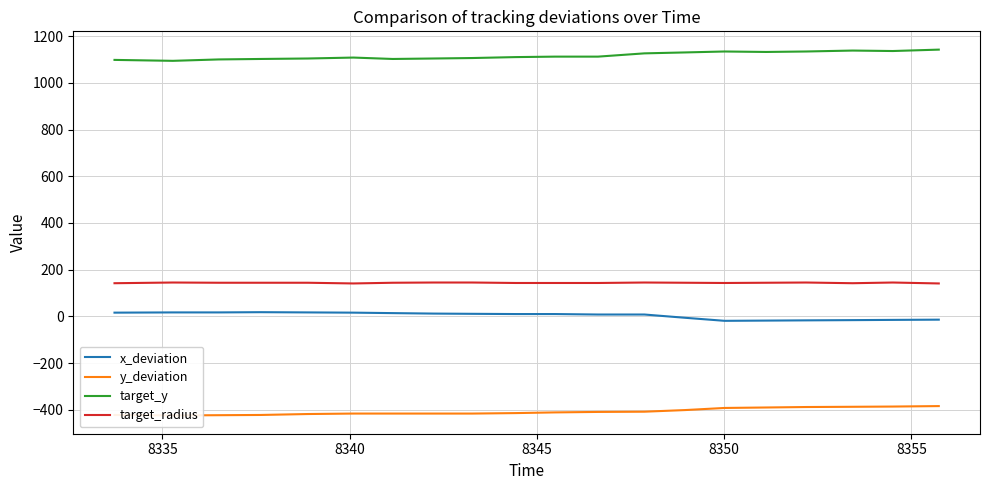

What is the value of the y_deviation point at the 14th from the left?

-401